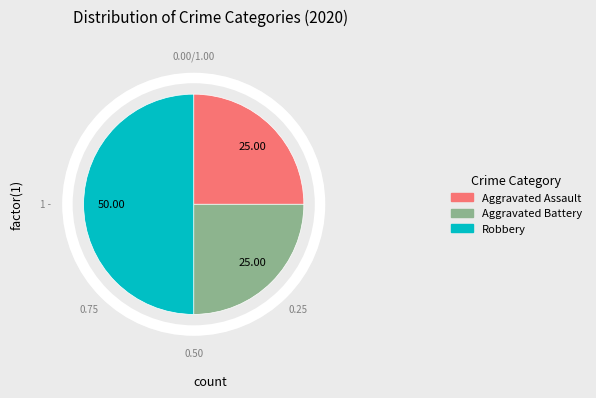

Does Aggravated Assault represent more than half of the total?

No